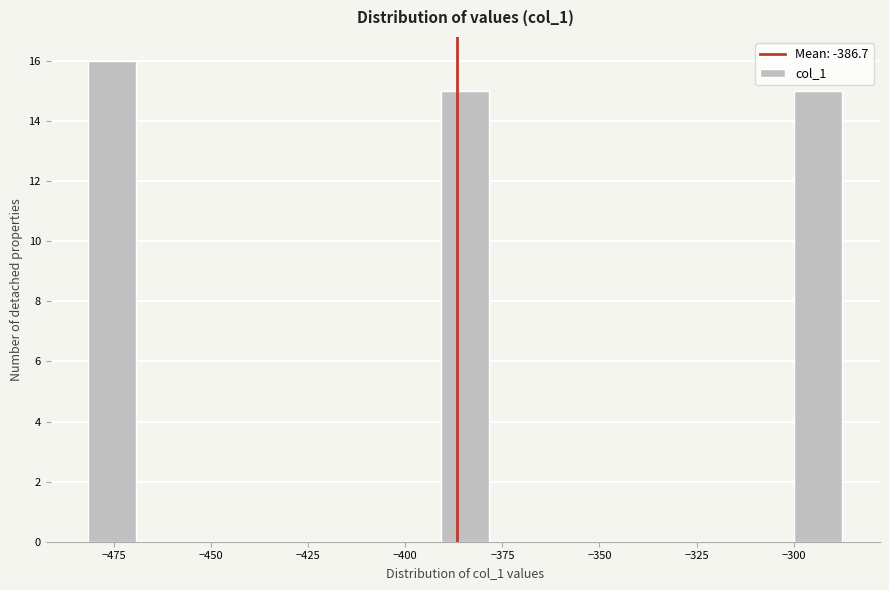

Read against the x-axis, roughly where is the centre of the tallest bar?

-475